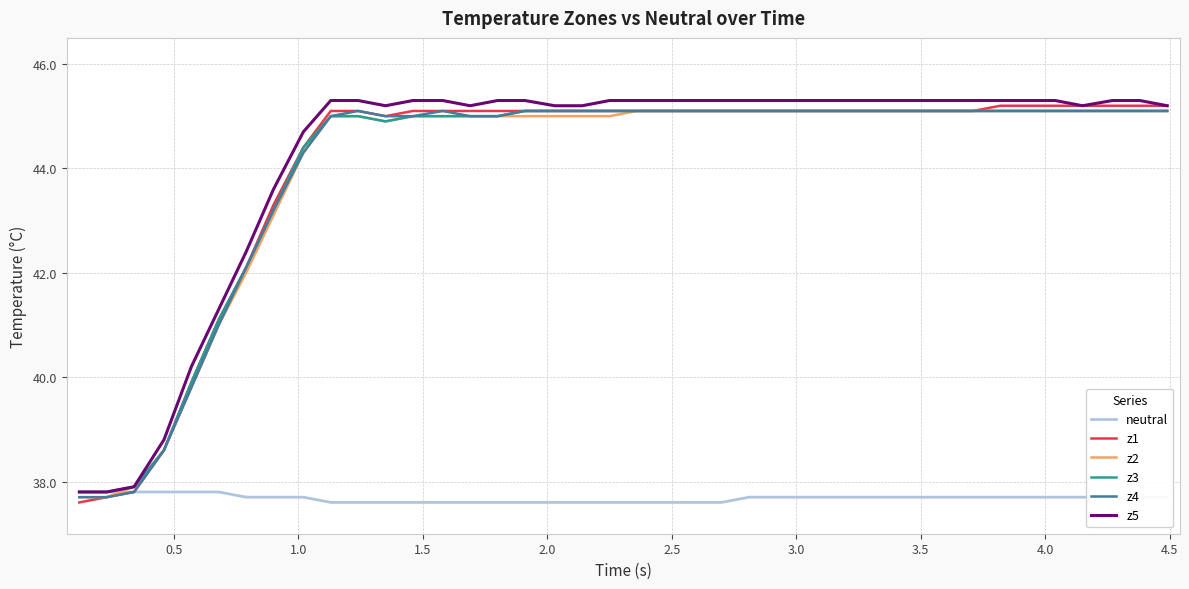

What is the greatest value displayed?

45.3